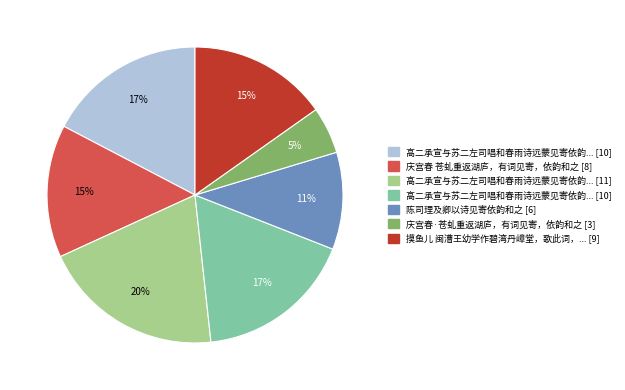

Is there any slice that represents more than half of the pie?

No